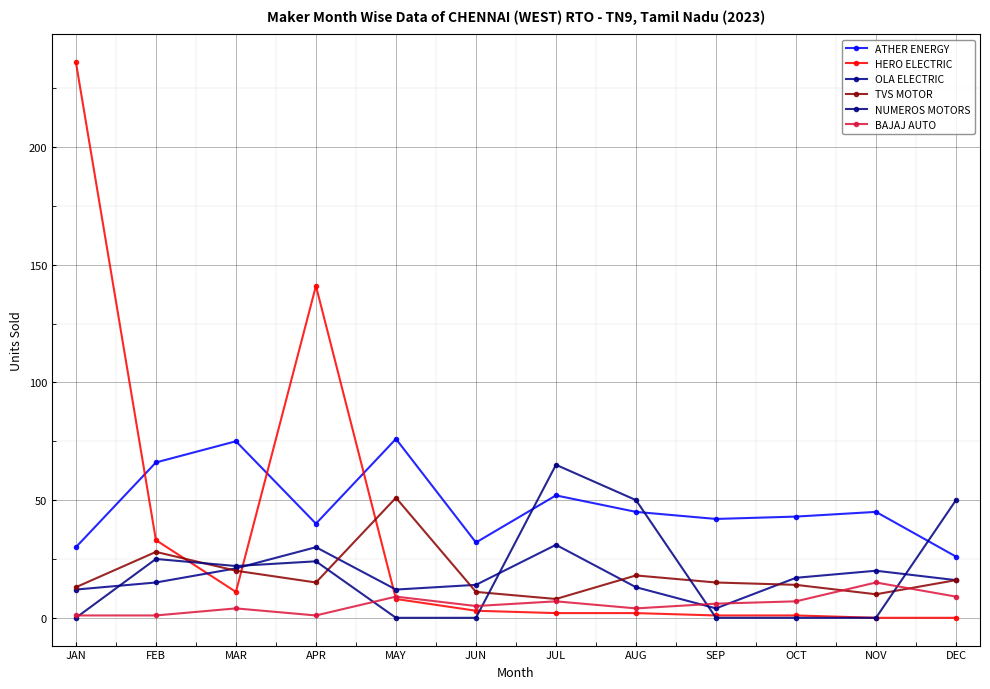

Which series has the largest total across all categories?

ATHER ENERGY